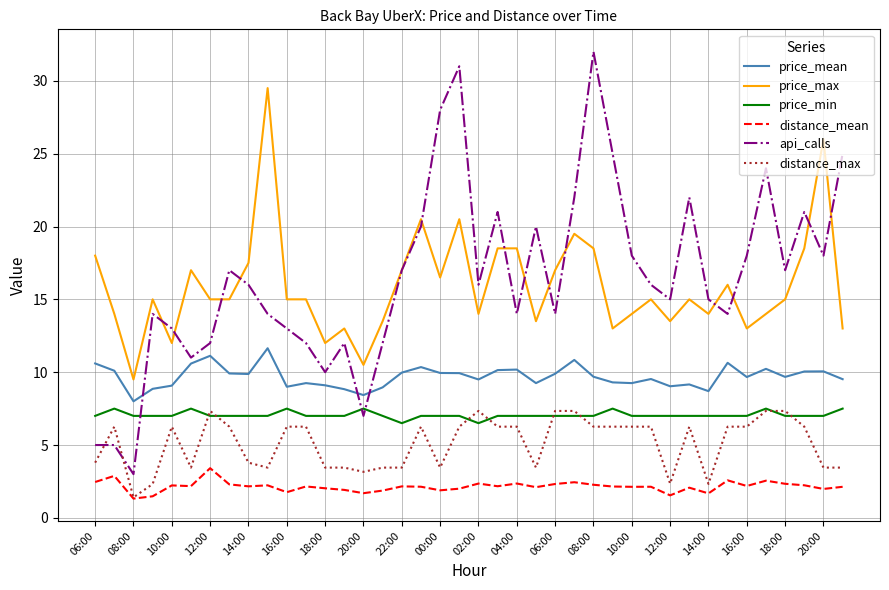

What are all the series names shown in the legend?

price_mean, price_max, price_min, distance_mean, api_calls, distance_max